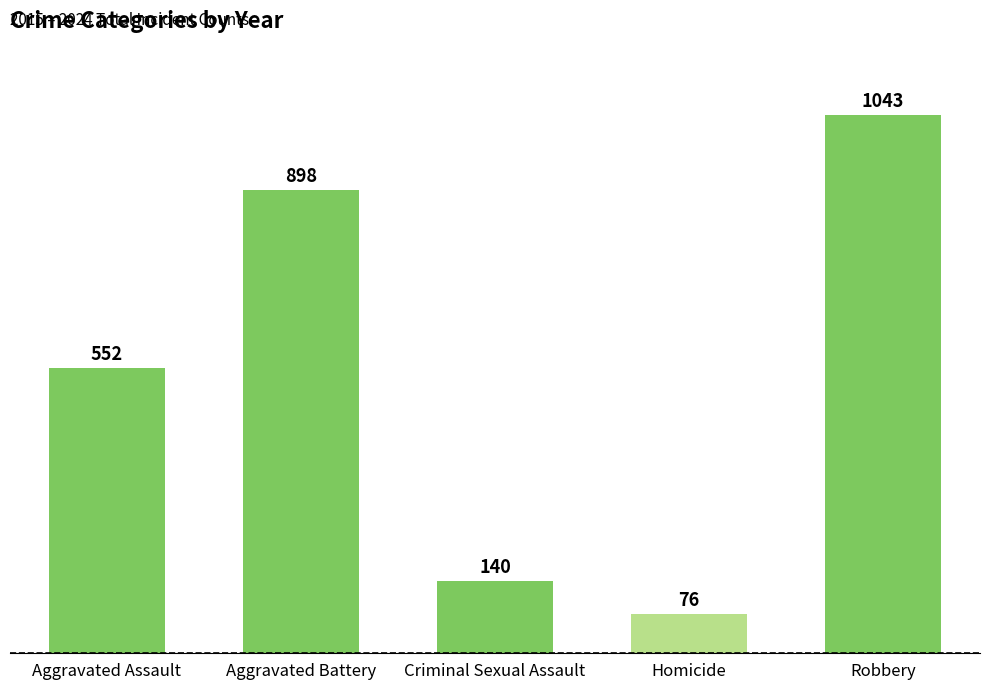

How many data points are less than 552?

2